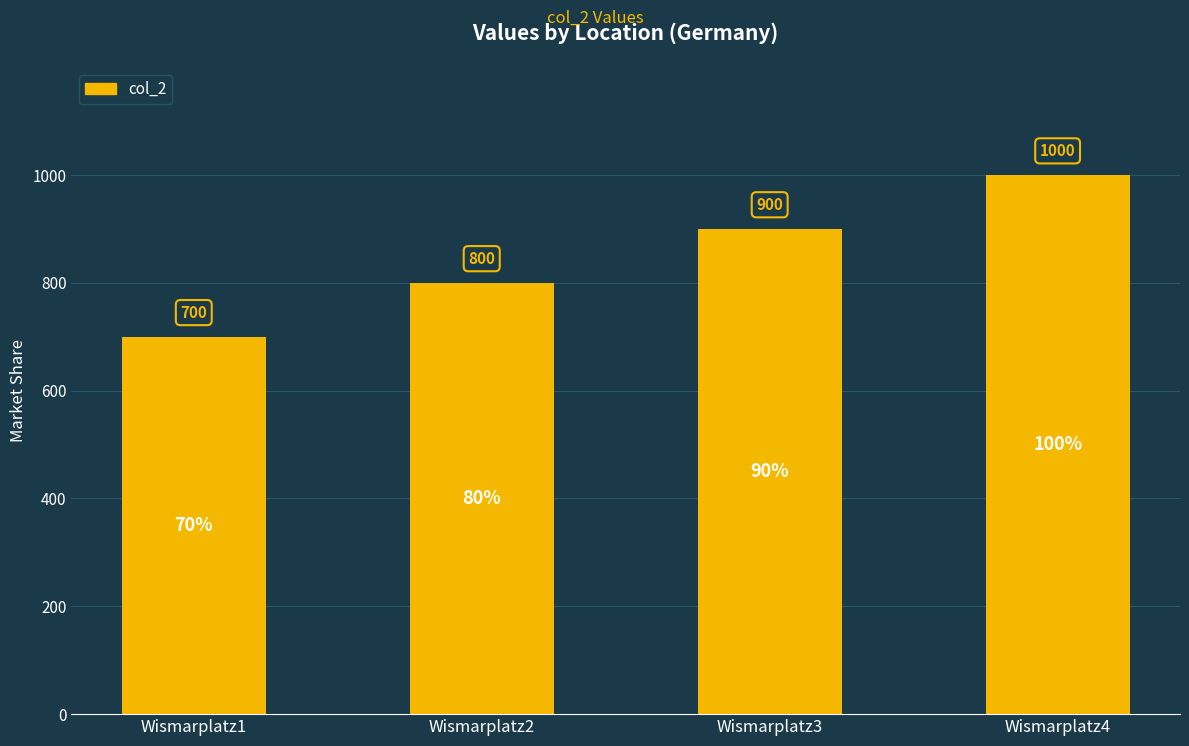

What is the value of the 3rd bar from the left?

900